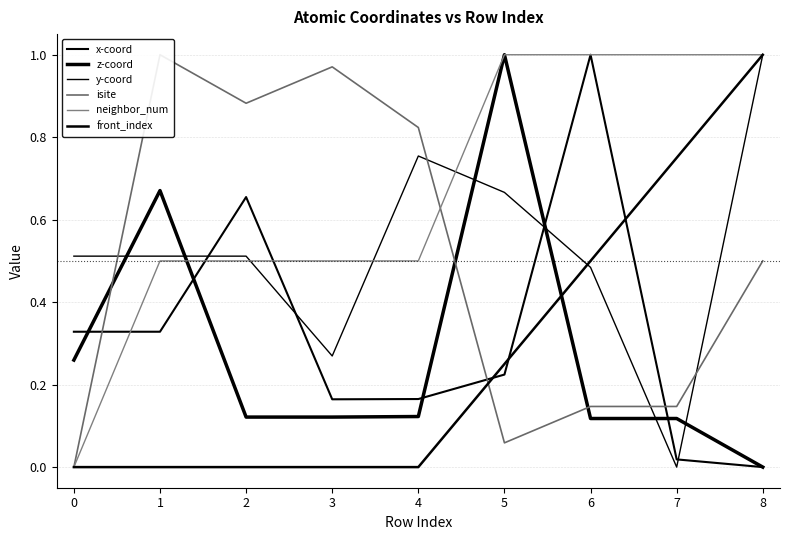

At 3, list the series in order from largest to smallest.

isite, neighbor_num, y-coord, x-coord, z-coord, front_index